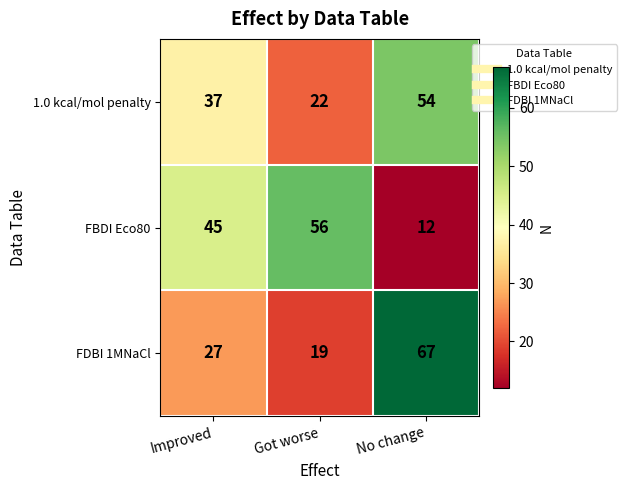

What is the maximum value shown in the chart?

67